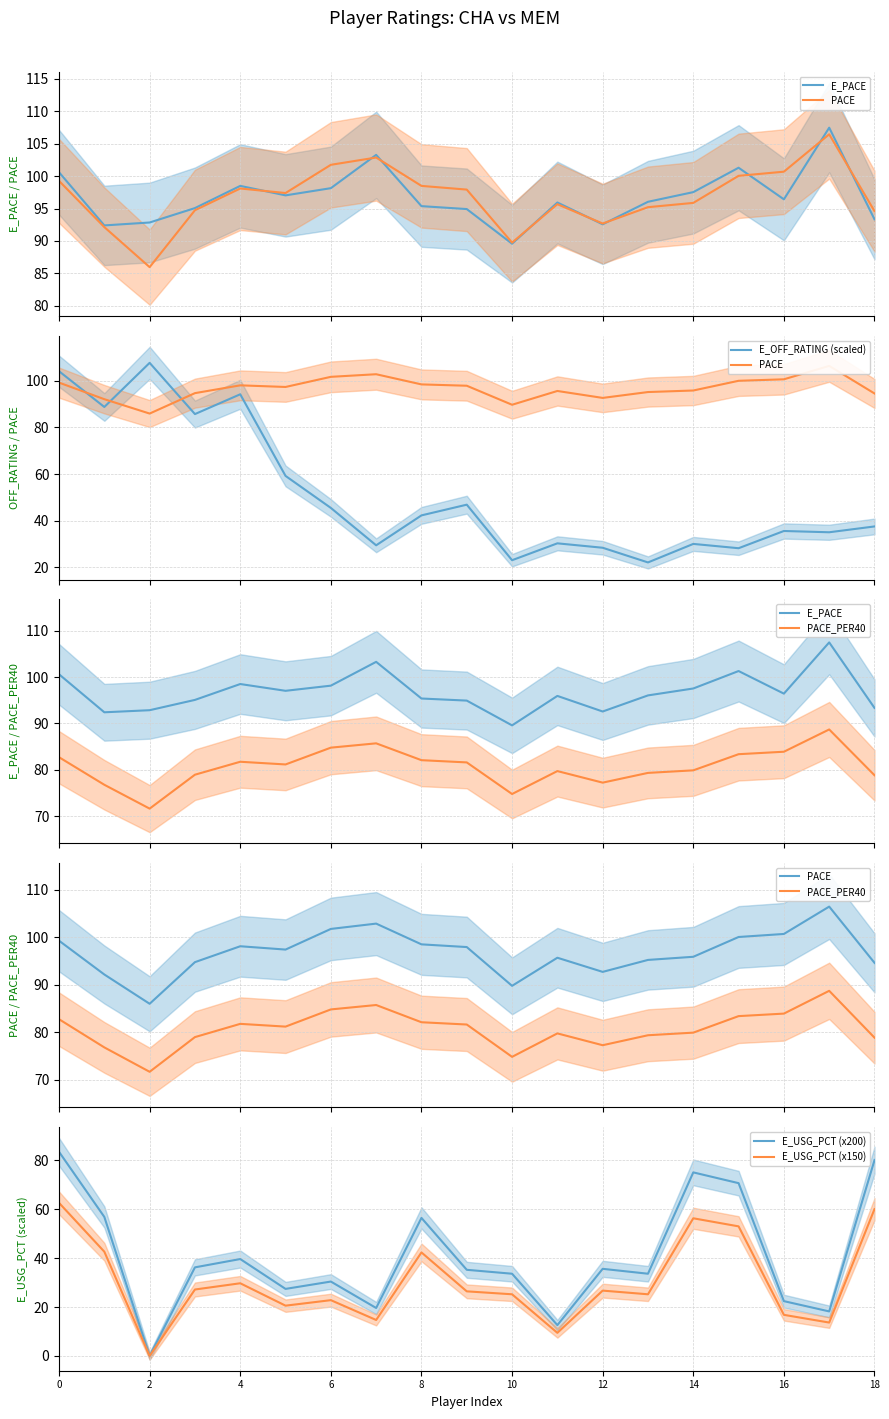

What are all the series names shown in the legend?

E_PACE, PACE, E_OFF_RATING (scaled), PACE_PER40, E_USG_PCT (x200), E_USG_PCT (x150)